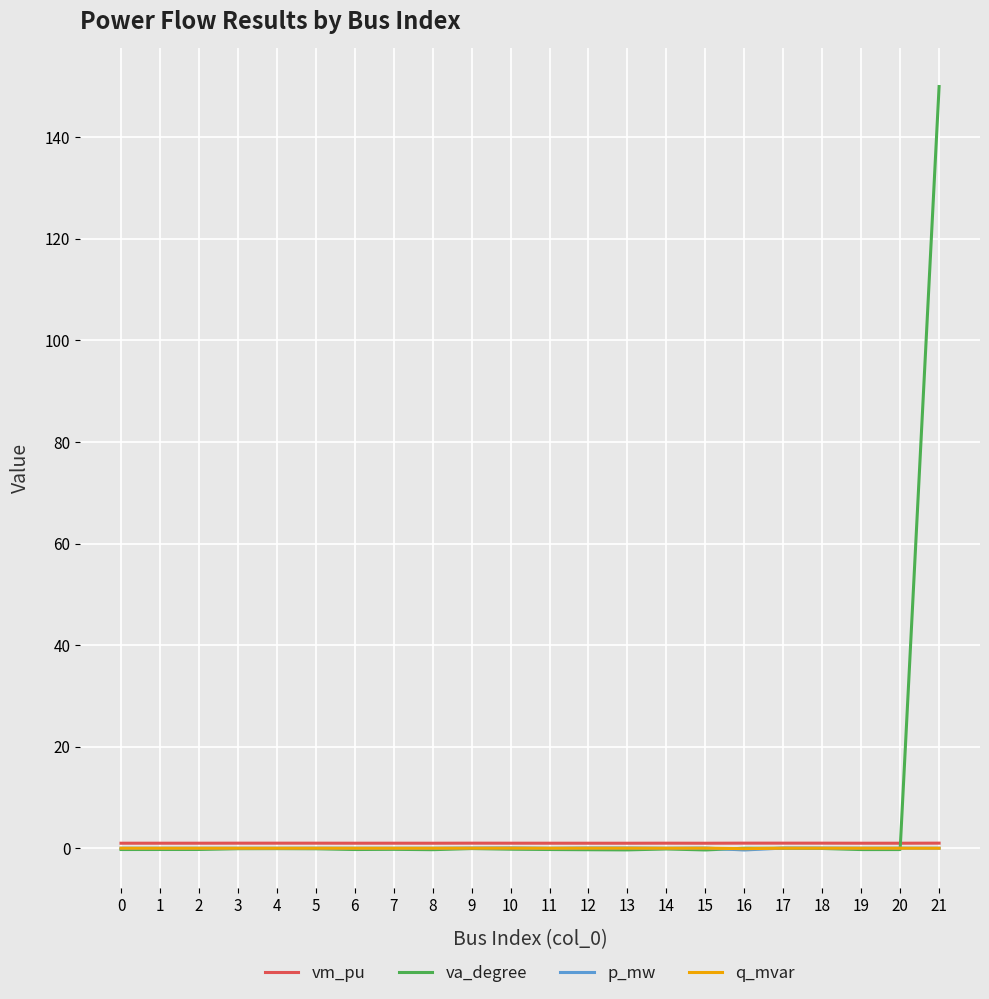

What are all the series names shown in the legend?

vm_pu, va_degree, p_mw, q_mvar